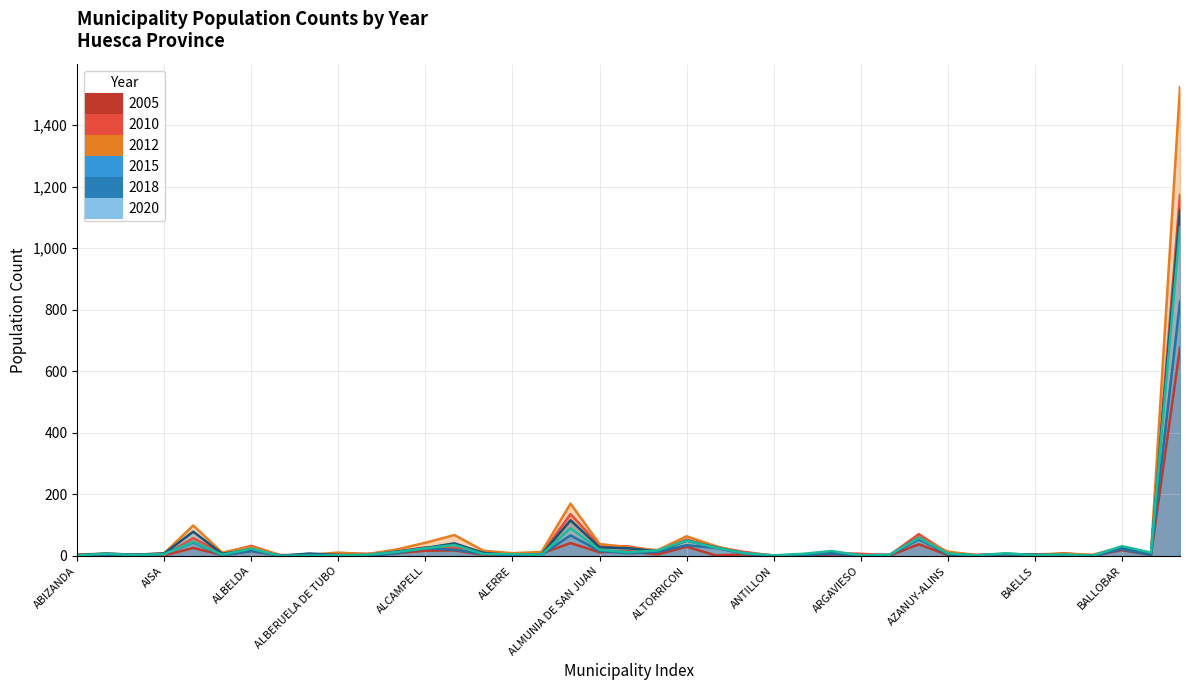

What is the sum of all 2015 values?

1768